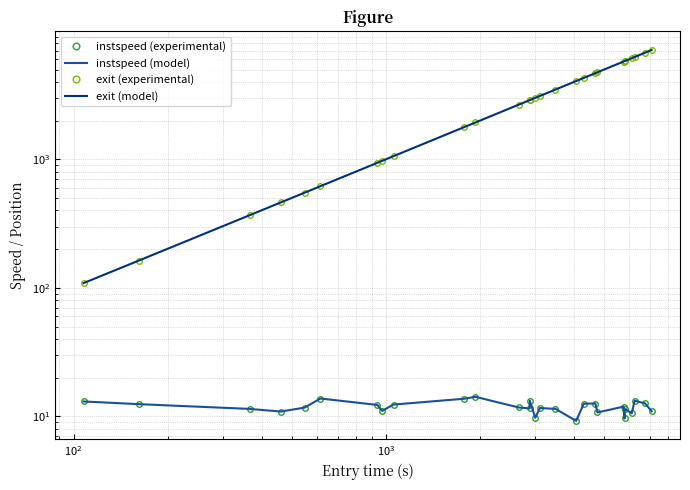

What is the value of the exit (experimental) point at the 17th from the left?

3492.9